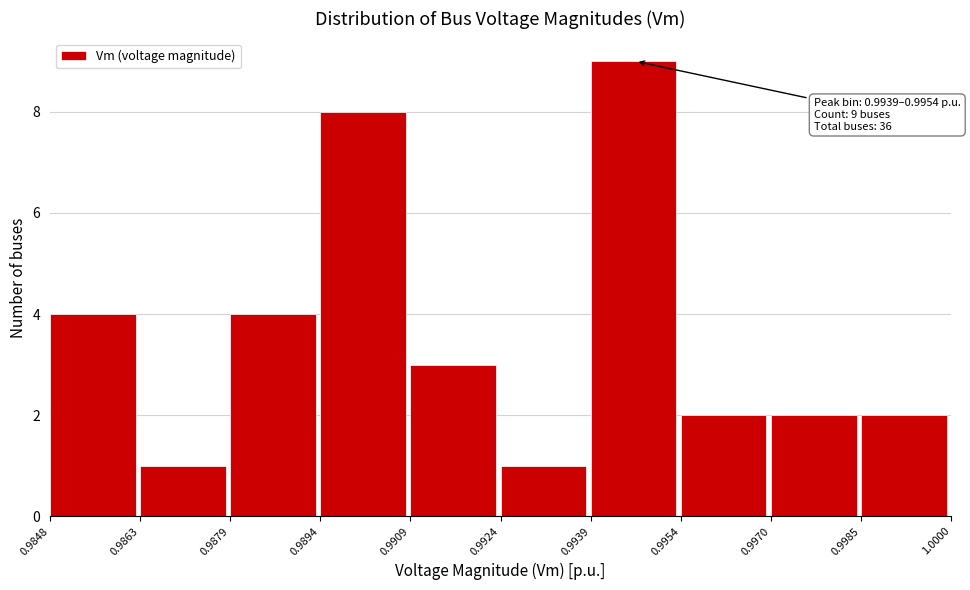

Over which range of the x-axis is the bar tallest?

0.9939 to 0.9954